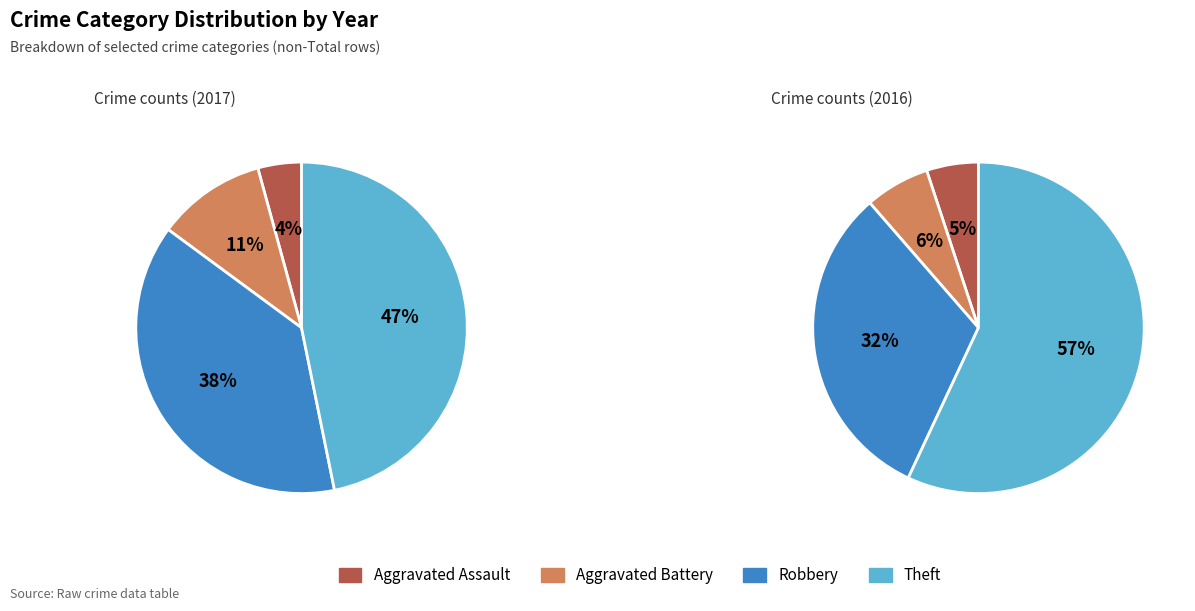

To the nearest percent, what is the difference between the Robbery and Theft slice percentages?

9%